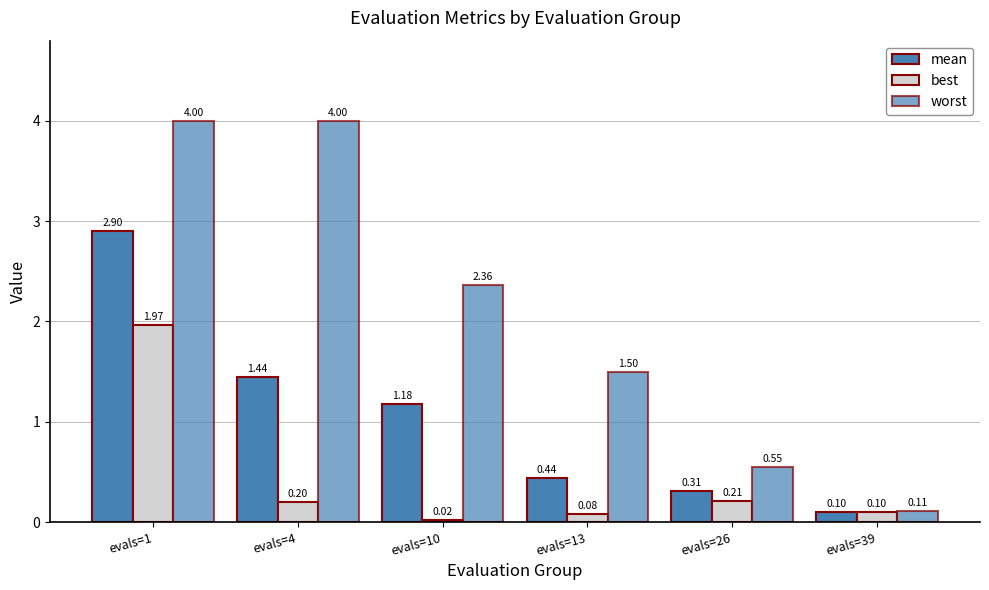

Which category has the lowest value across all series?

evals=10